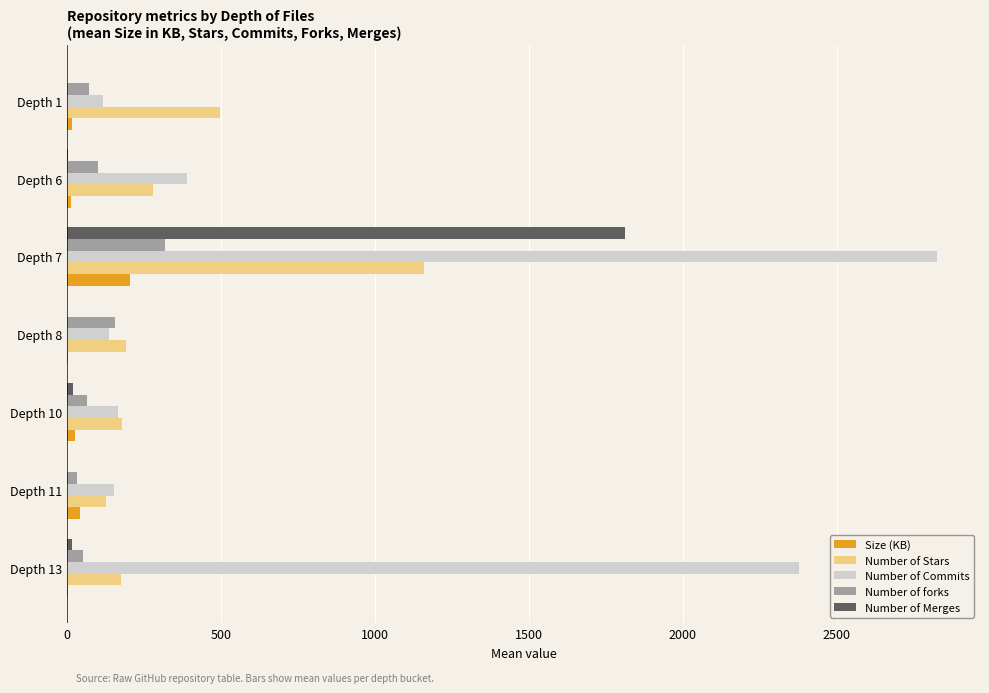

What are all the series names shown in the legend?

Size (KB), Number of Stars, Number of Commits, Number of forks, Number of Merges